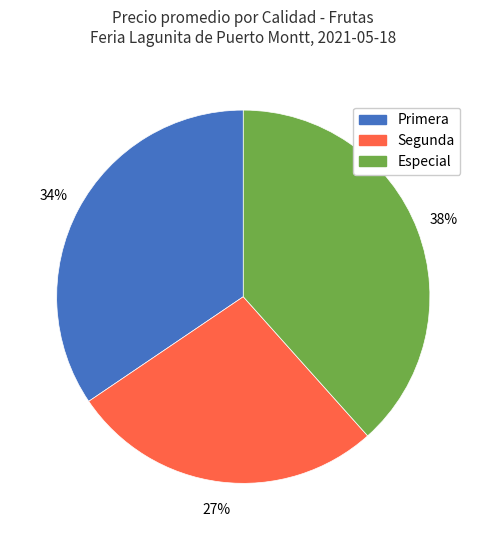

Combined, do Especial and Primera account for over 50%?

Yes